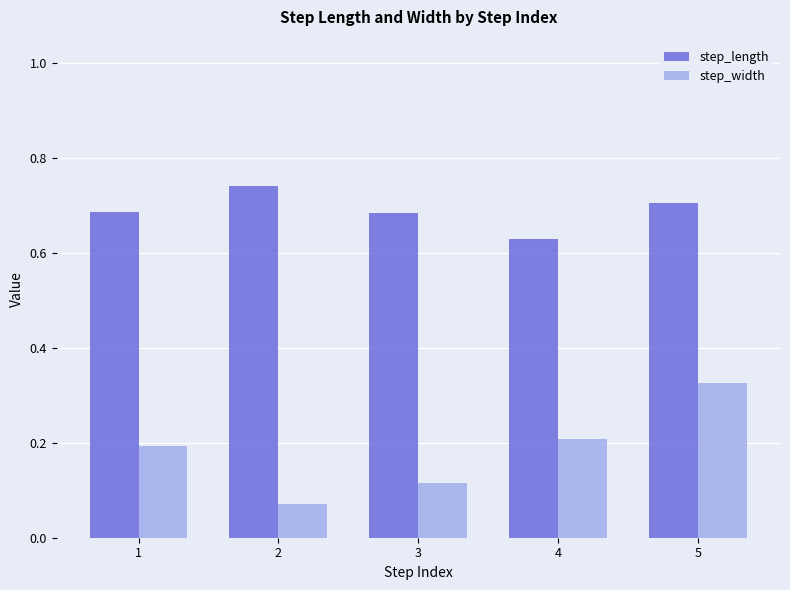

Count the step_width values in the range 0 to 1.

5